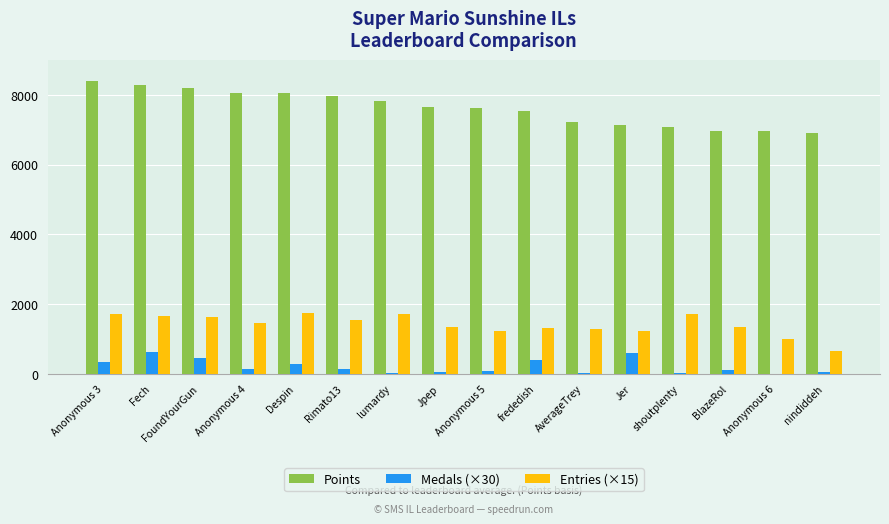

Which series changed the most between Fech and Anonymous 6?

Points